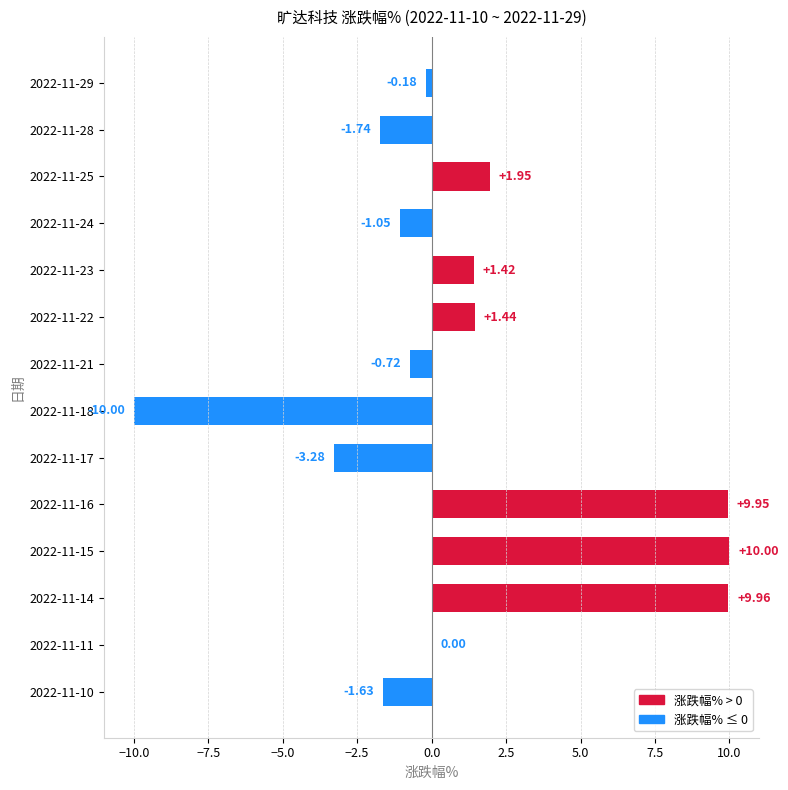

What is the sum of all values?

16.1